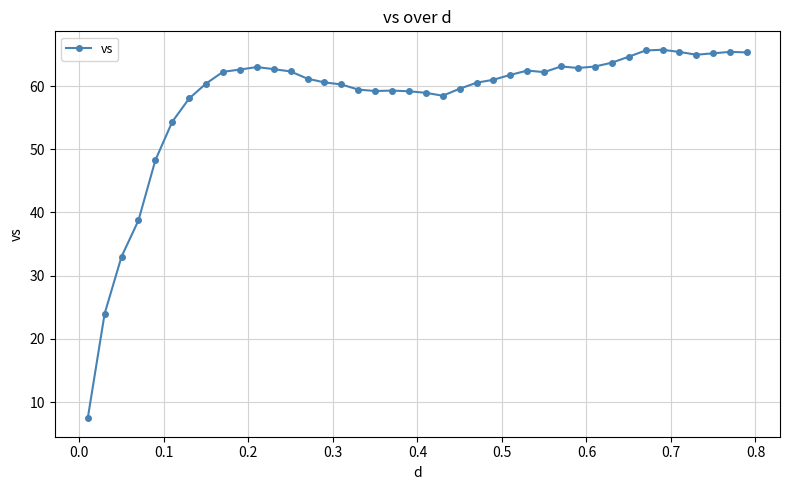

What is the maximum value shown in the chart?

65.7